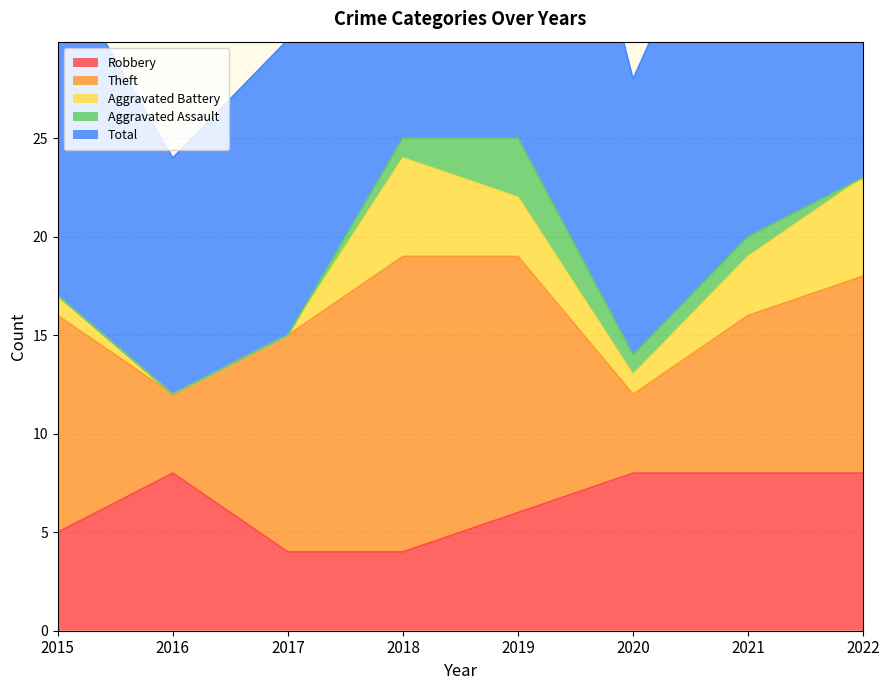

How many values in the Aggravated Battery series are below 3?

4